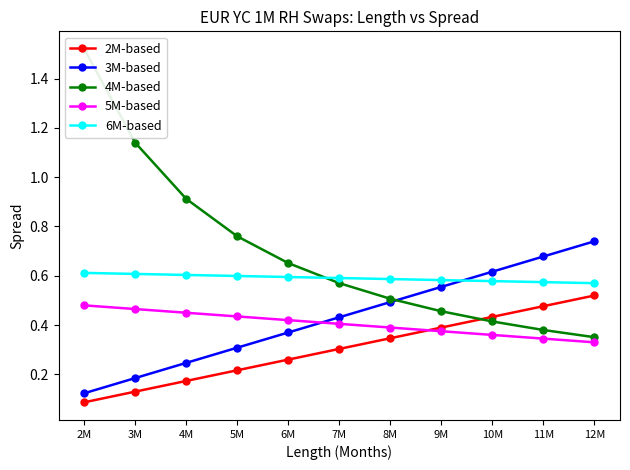

True or false: 4M-based has more than 1 points higher than both neighbors.

False